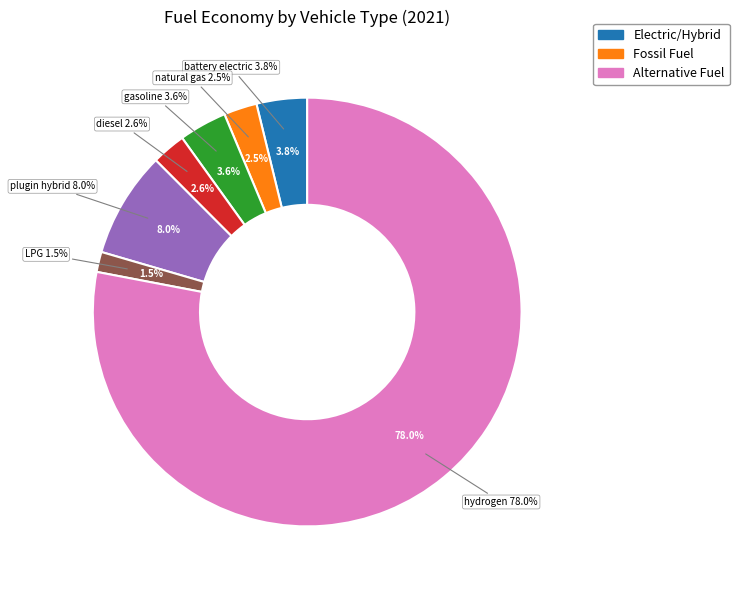

How much of the chart is everything except plugin hybrid vehicle?

92.0%